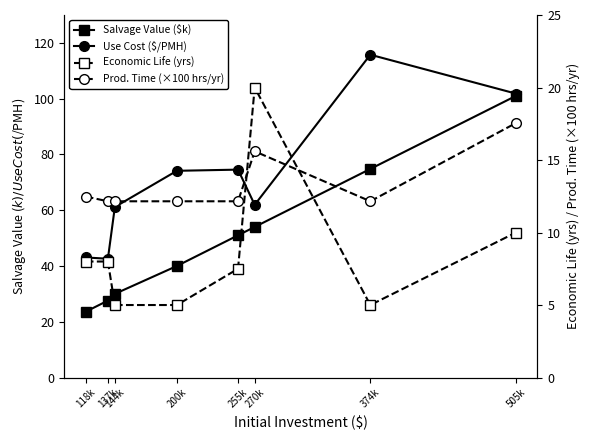

At 255k, list the series in order from smallest to largest.

Economic Life (yrs), Prod. Time (×100 hrs/yr), Salvage Value ($k), Use Cost ($/PMH)